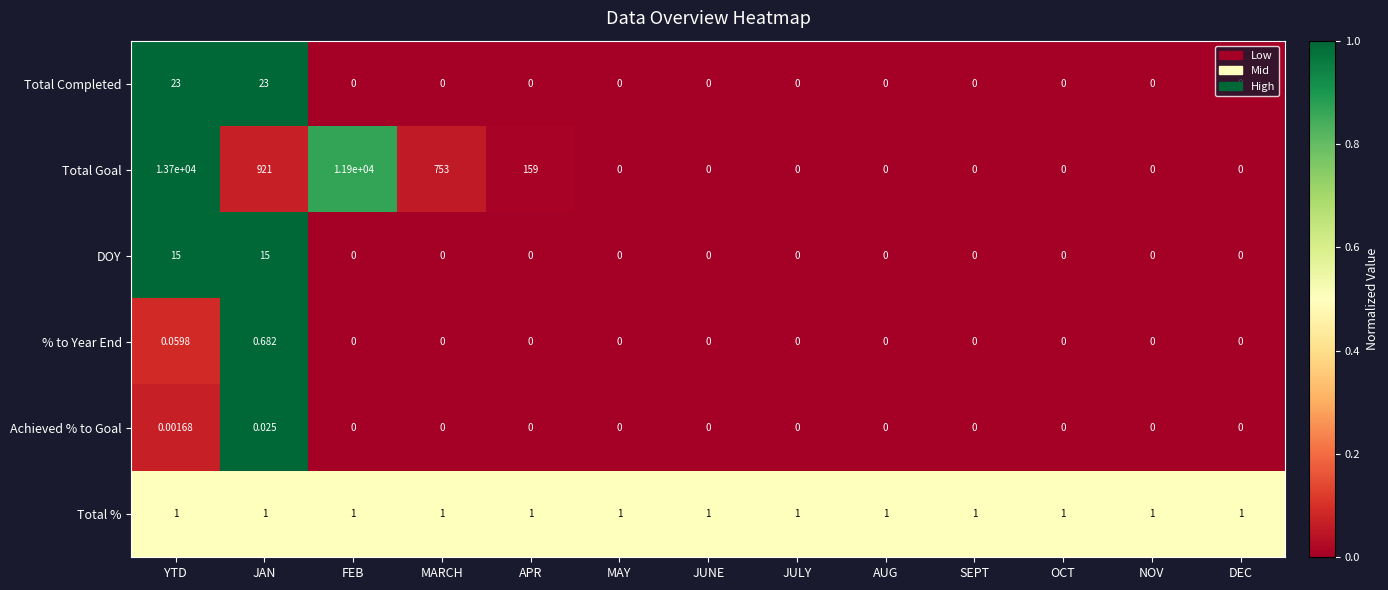

Which series has the largest range (max minus min)?

Total Goal